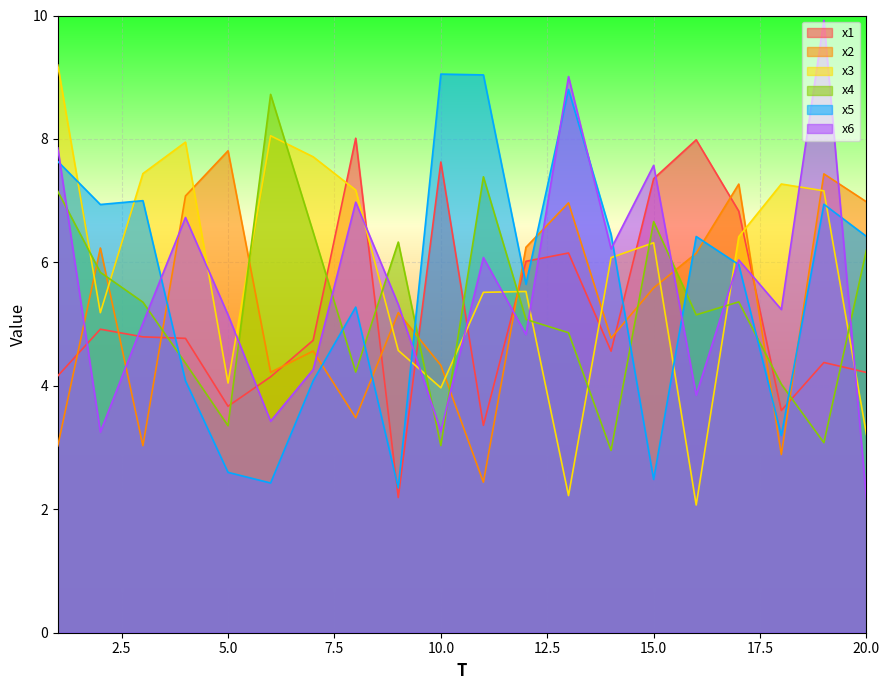

At which label is x3 closest to 5?

2